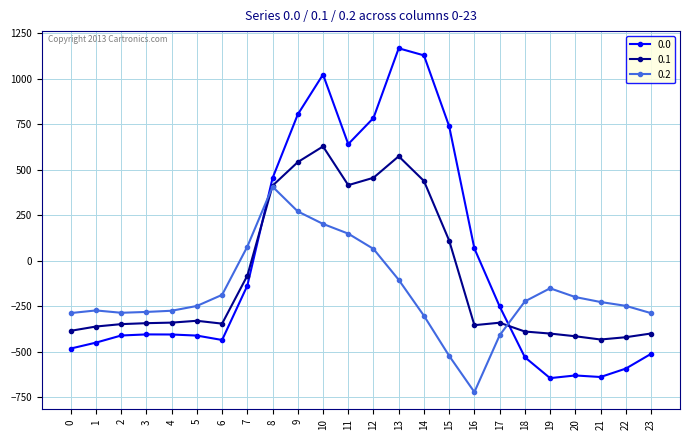

True or false: 0.2 and 0.0 intersect in this chart.

True